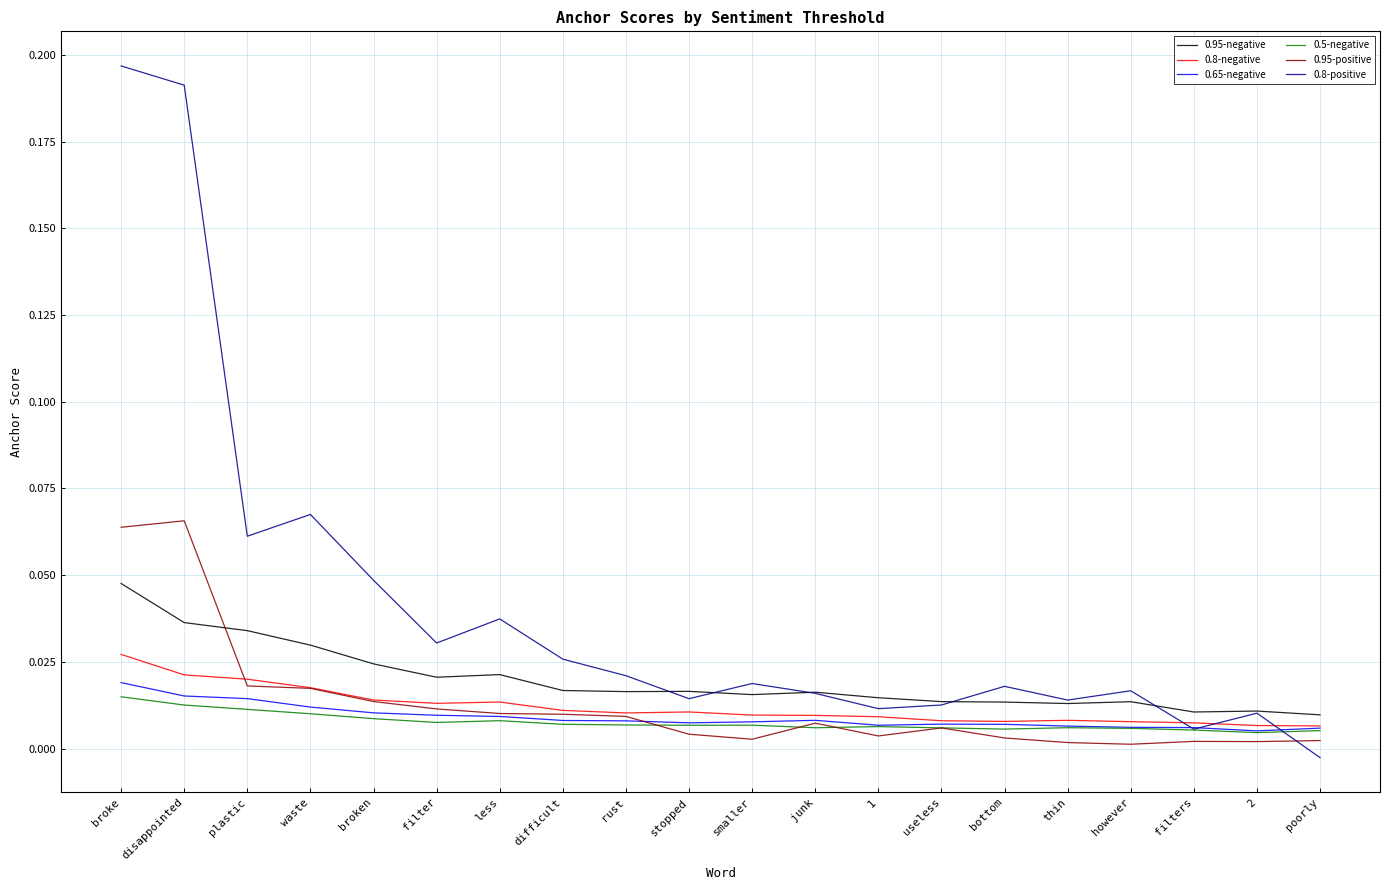

In 0.5-negative, how many points are higher than both neighbors (excluding endpoints)?

4